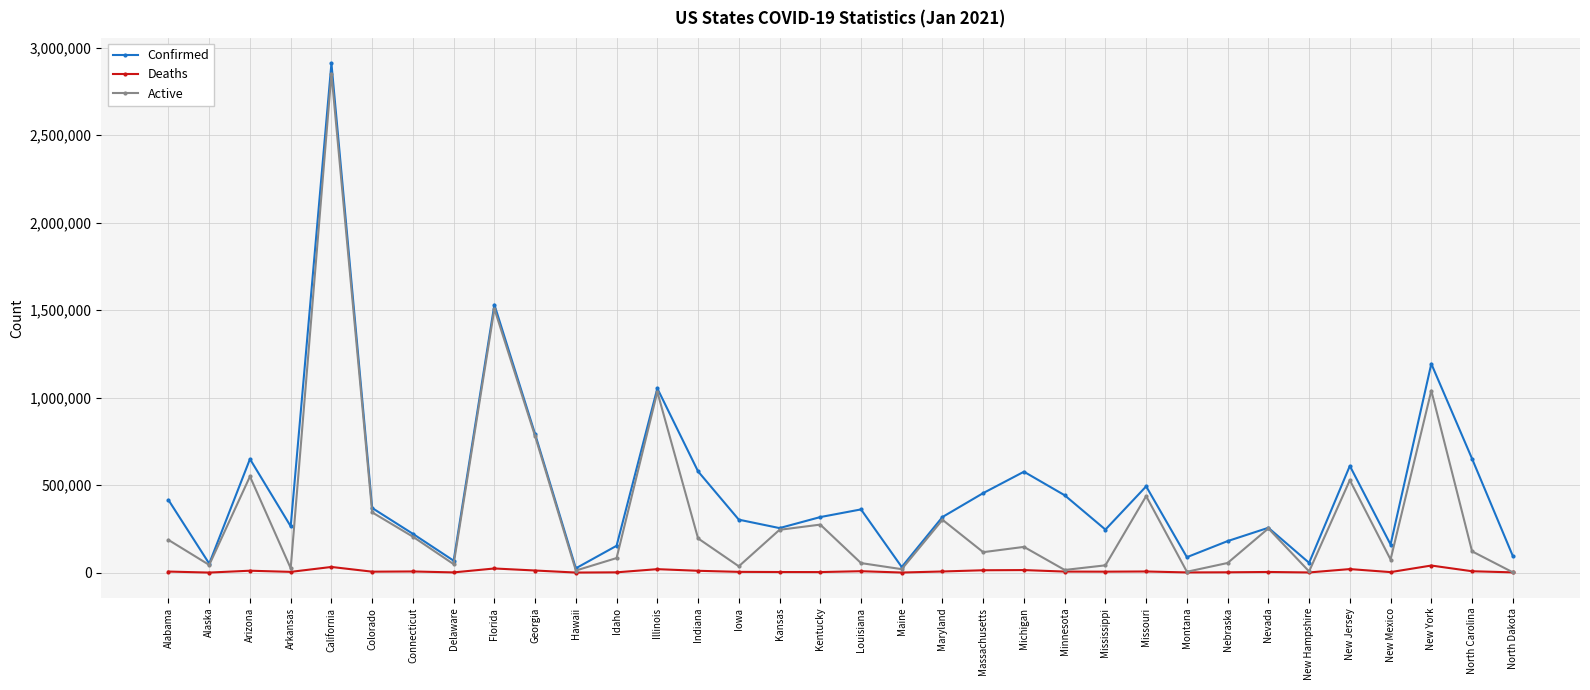

Which series has the largest range (max minus min)?

Confirmed